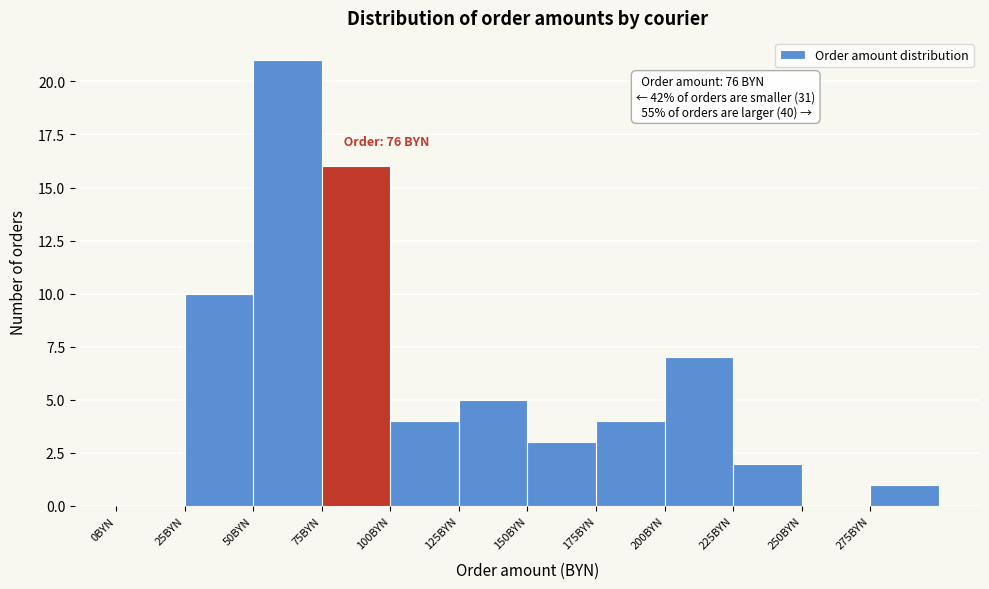

Which range on the x-axis has the tallest bar?

50 to 75